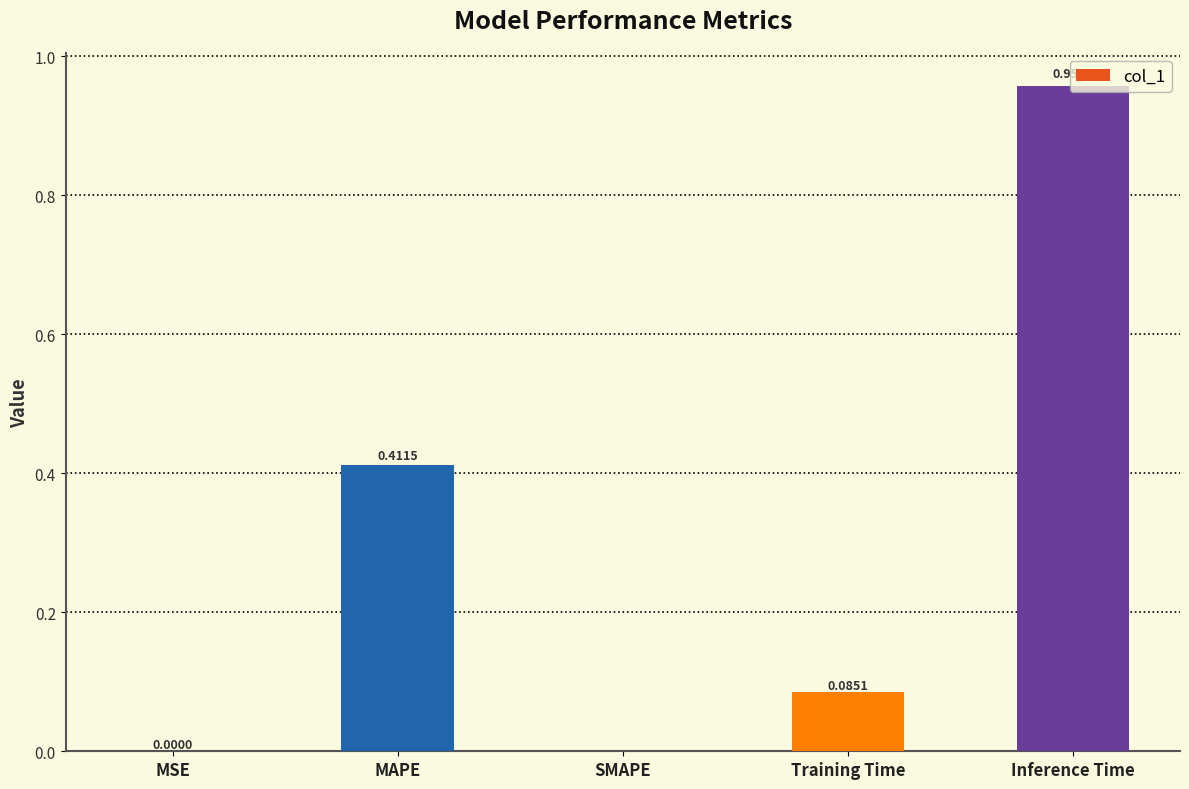

The value at SMAPE is -0.4. True or false?

False